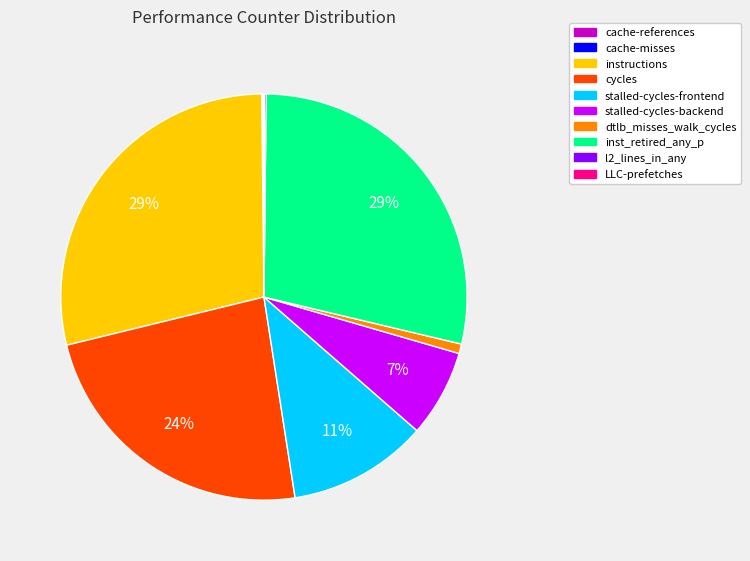

To the nearest percent, what is the difference between the largest and smallest slice percentages?

29%